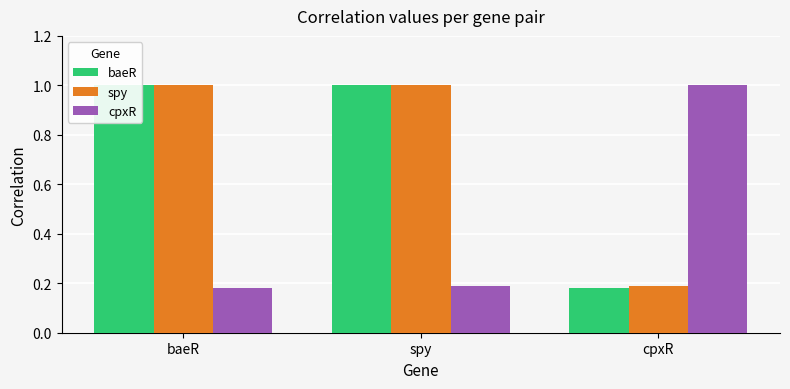

What value does the baeR series have at spy?

1.0